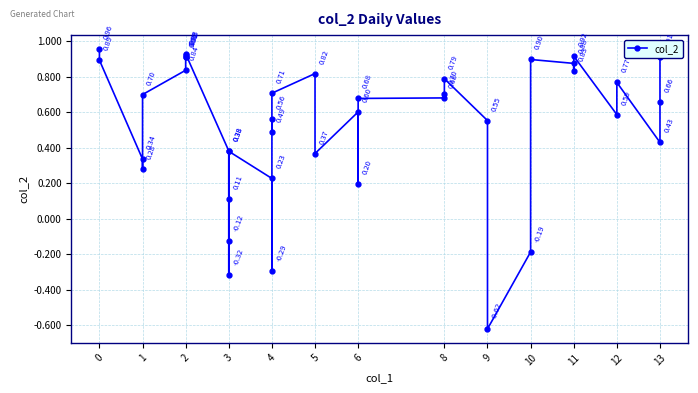

What is the sum of the values at 0 and 2?

1.9